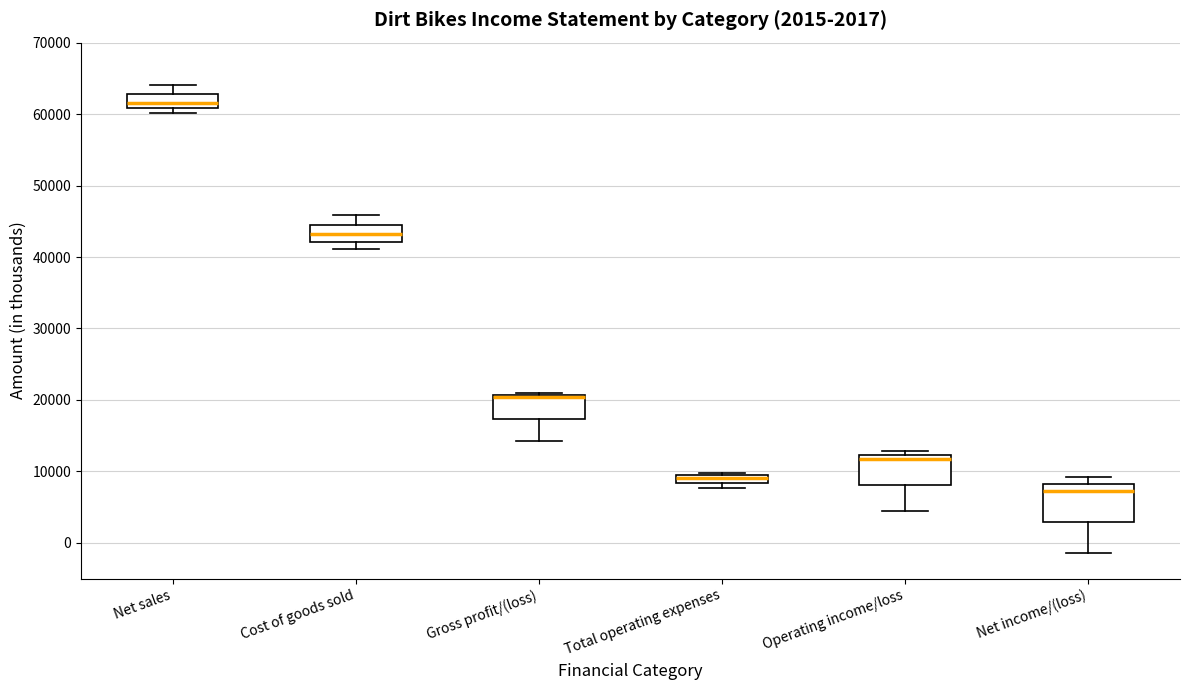

Which box is the tallest, from its lower edge to its upper edge?

Net income/(loss)